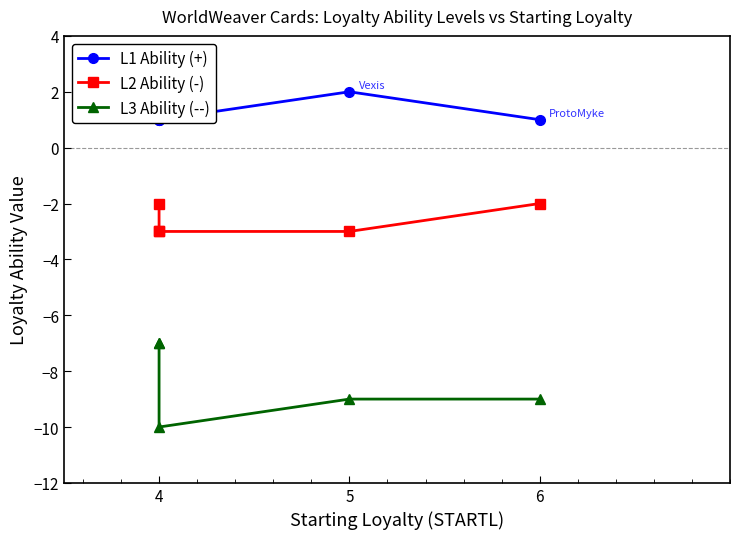

What value does the L2 Ability (-) series have at 6?

-2